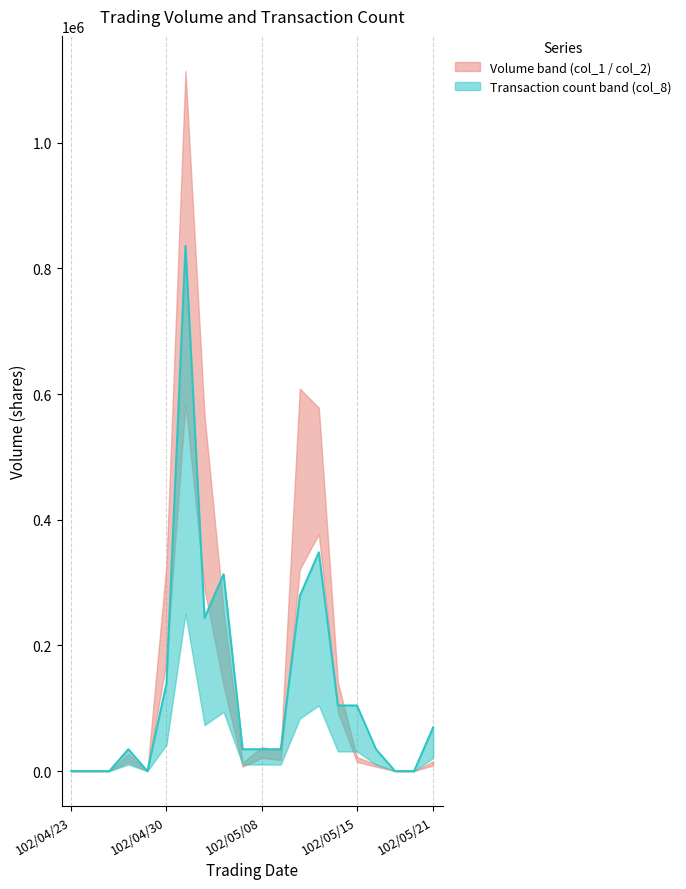

Reading left to right, extract all data points from this chart.

0.0	0.0	0.0	34833.3	0.0	139333.3	836000.0	243833.3	313500.0	34833.3	34833.3	34833.3	278666.7	348333.3	104500.0	104500.0	34833.3	0.0	0.0	69666.7